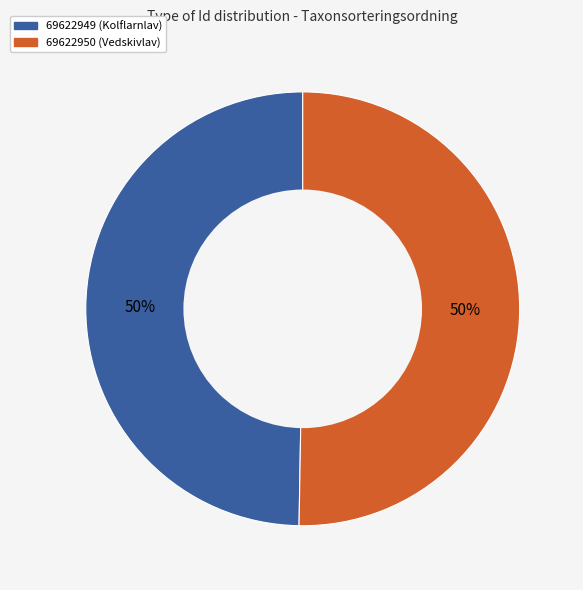

Combined, do 69622950 and 69622949 account for over 50%?

Yes